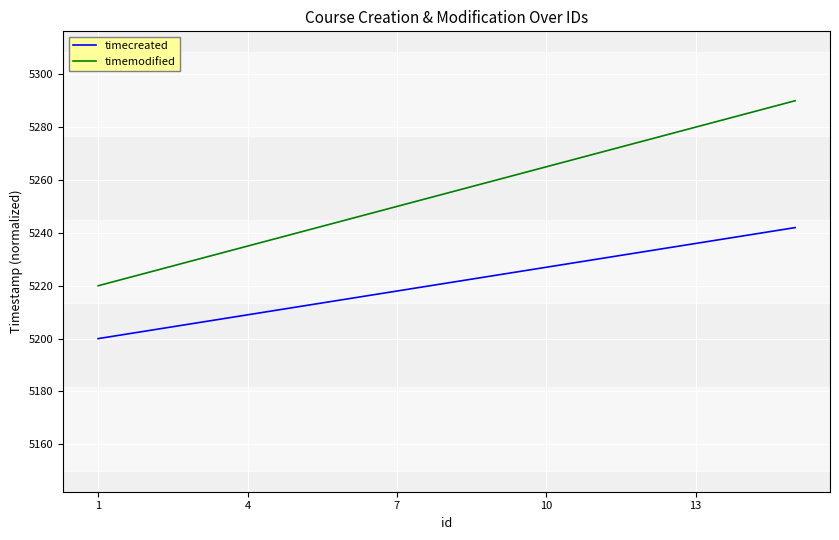

Which series has the largest total across all categories?

timemodified